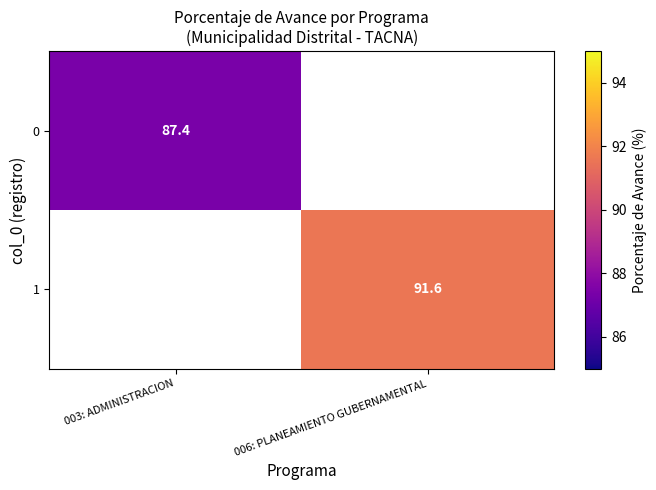

Is it true that 1 equals 58.7 at 006: PLANEAMIENTO GUBERNAMENTAL?

False